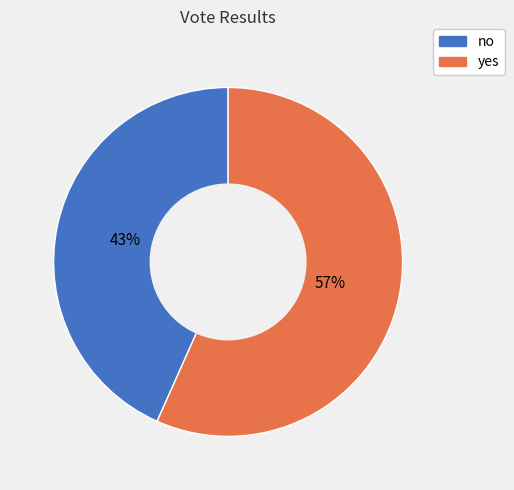

To the nearest percent, what portion does no represent?

43%